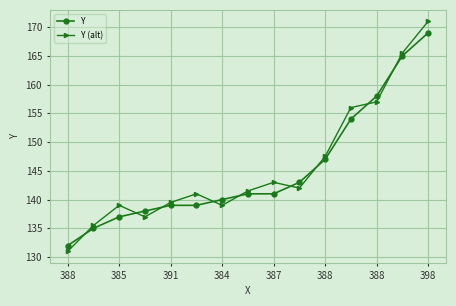

What is the value of the Y point at the 3rd from the left?

137.0